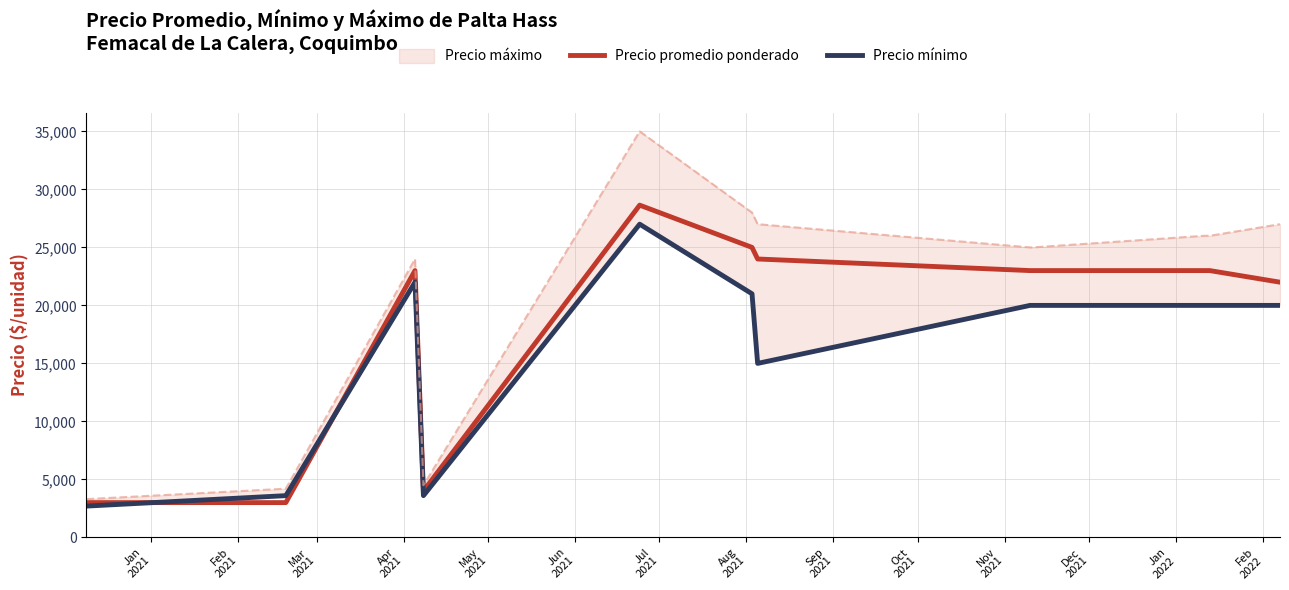

What is the lowest value of the Precio promedio ponderado series?

3000